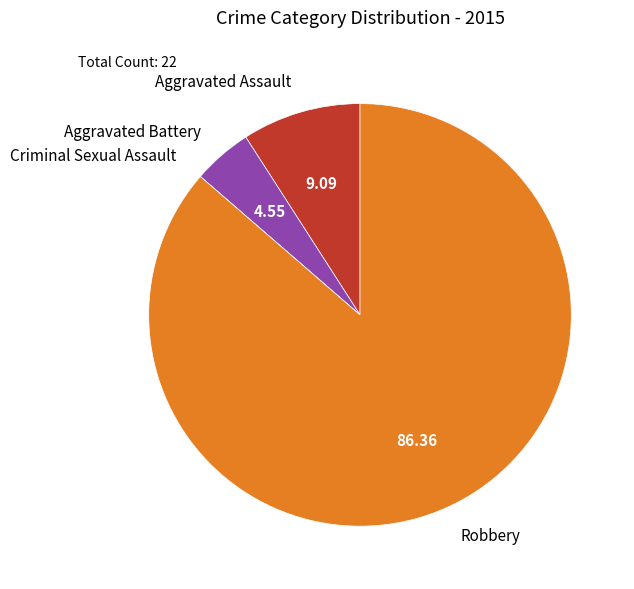

The Aggravated Battery slice represents 5% of the pie. True or false?

True